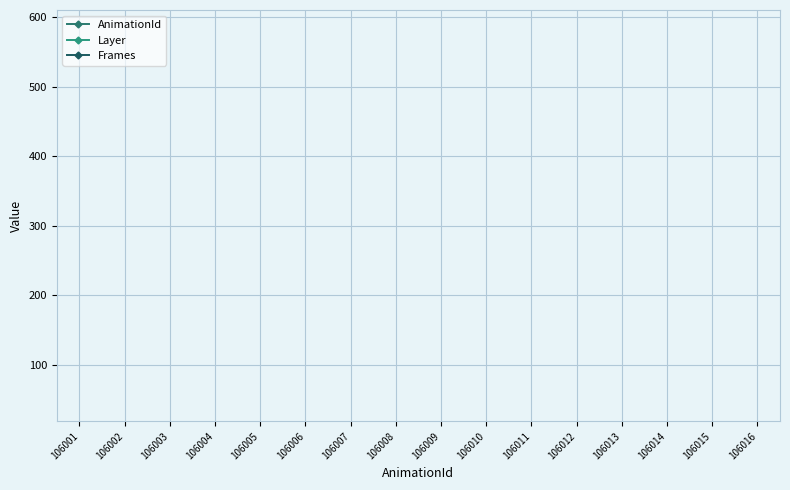

How many categories are shown in the chart?

16